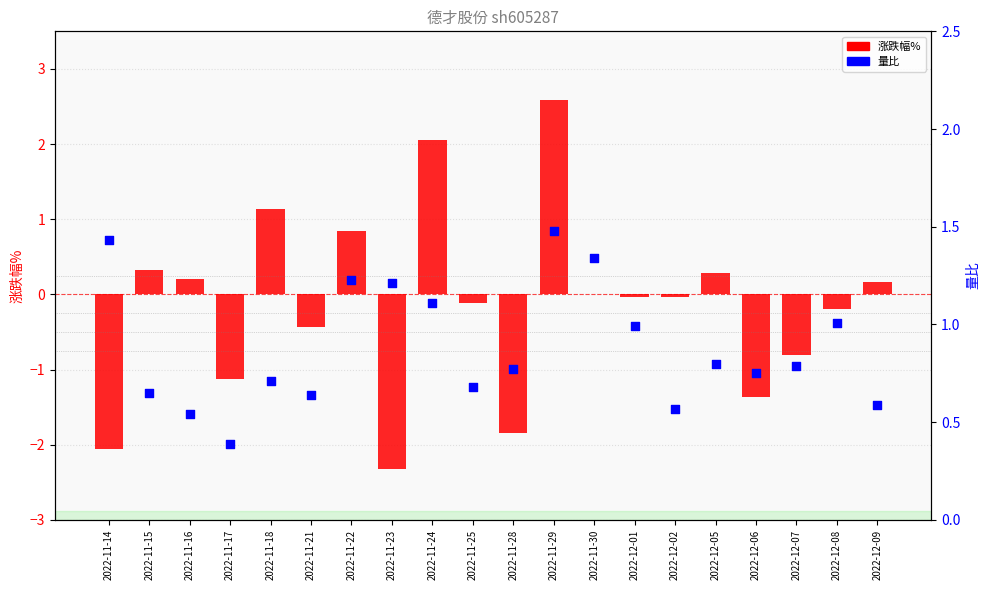

Which series has the widest spread of Y values?

涨跌幅%